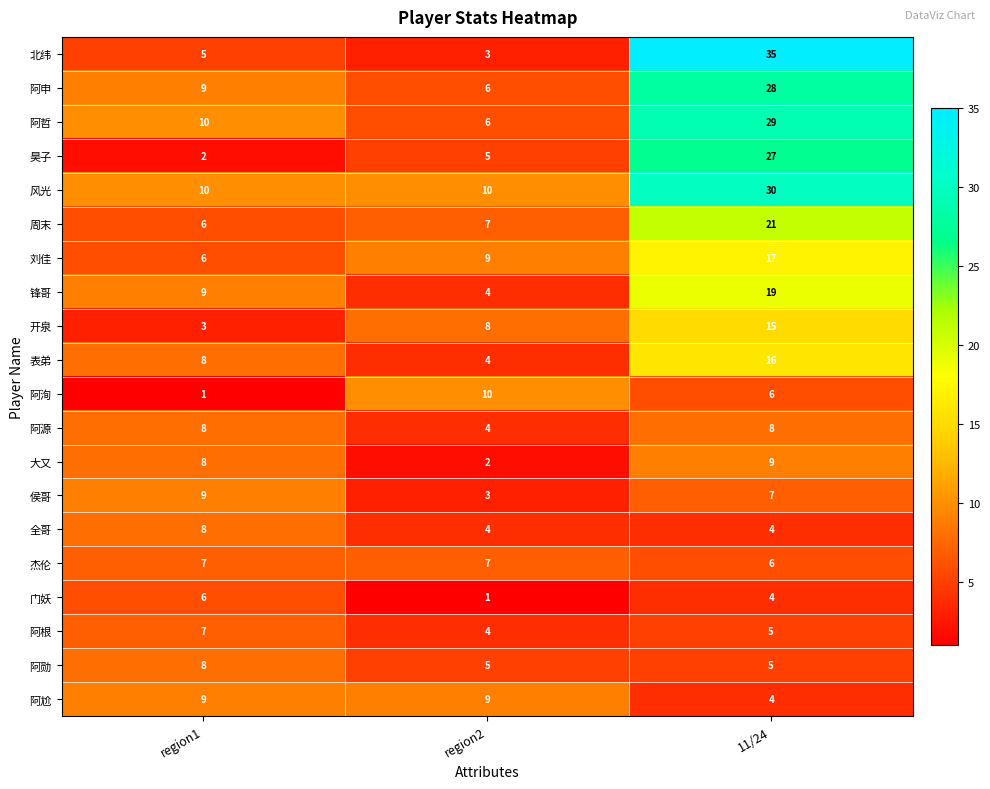

Which series has the widest spread of values?

北纬